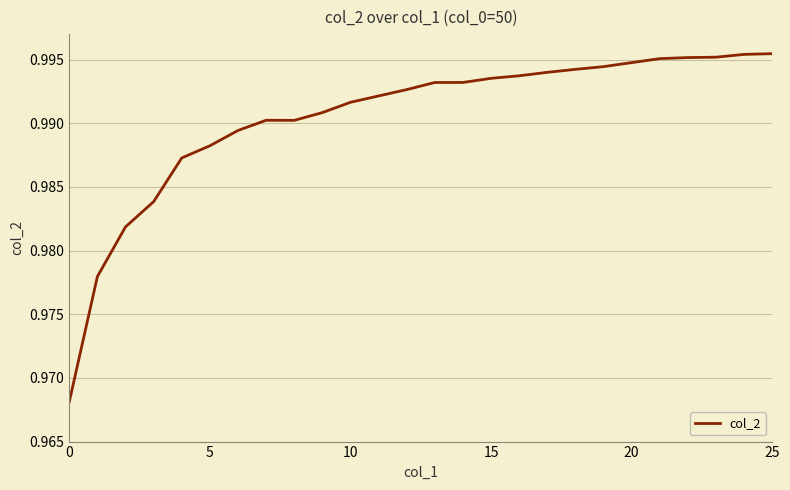

True or false: there are more than 2 points higher than both neighbors.

False